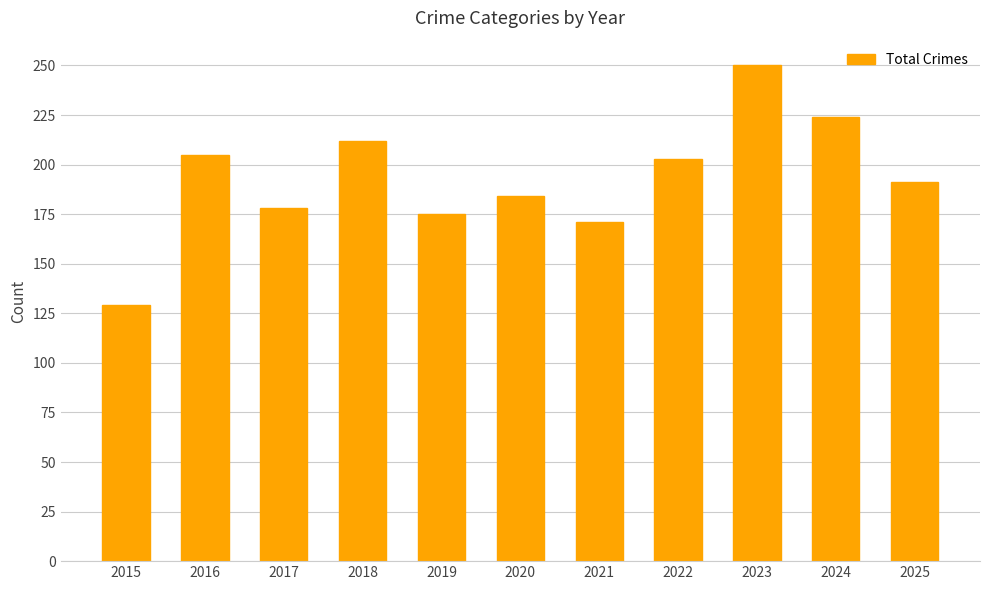

Reading left to right, list all the values displayed in this chart.

129	205	178	212	175	184	171	203	250	224	191